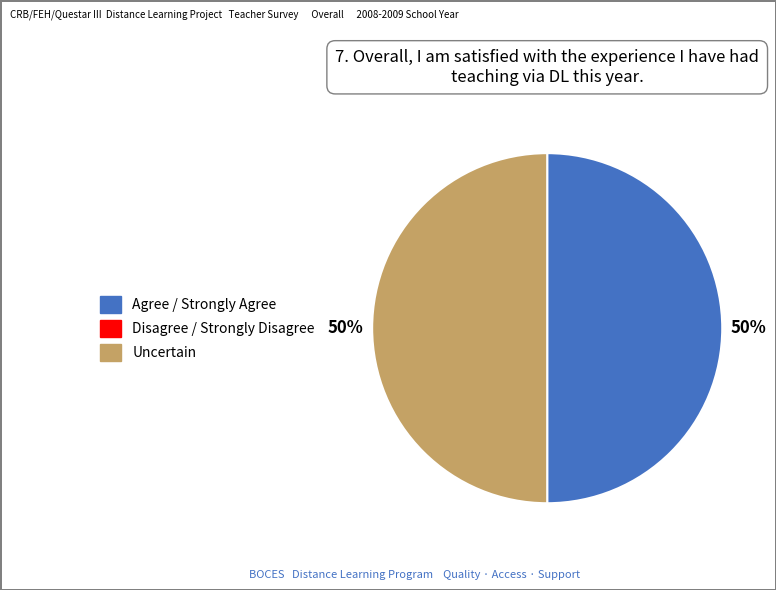

To the nearest percent, what is the average slice percentage?

50%